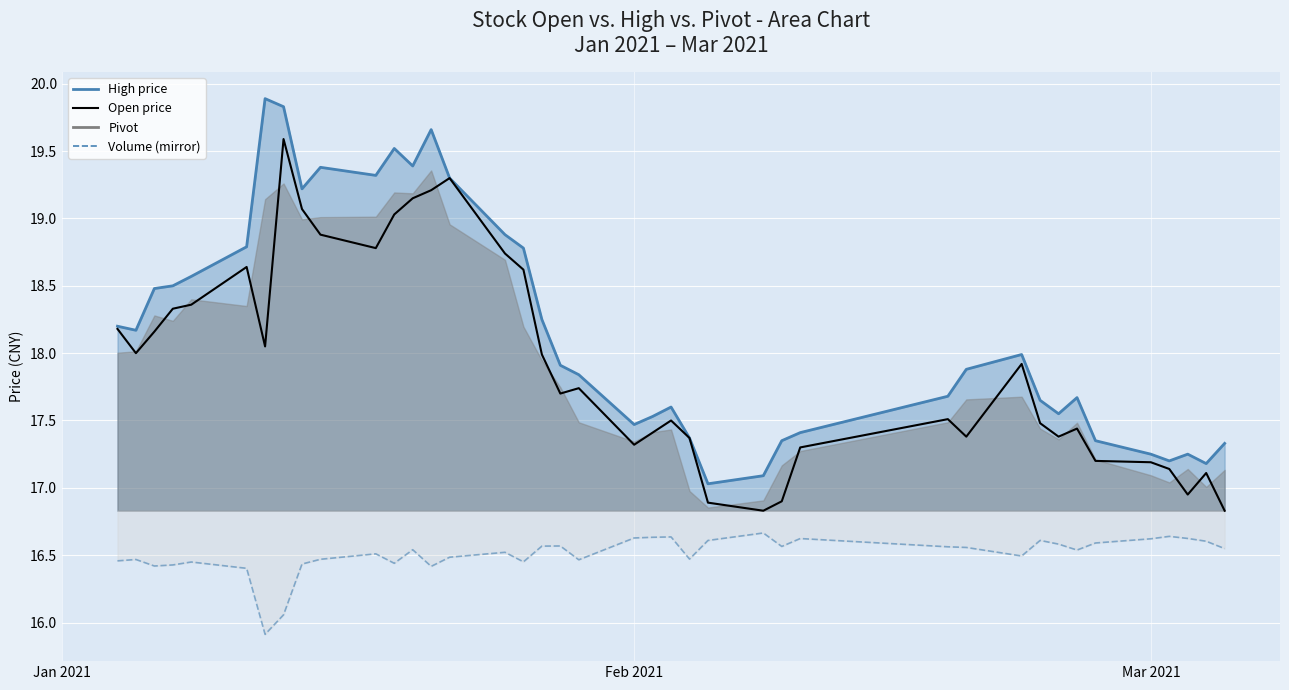

True or false: high_line and volume (mirror) intersect in this chart.

False